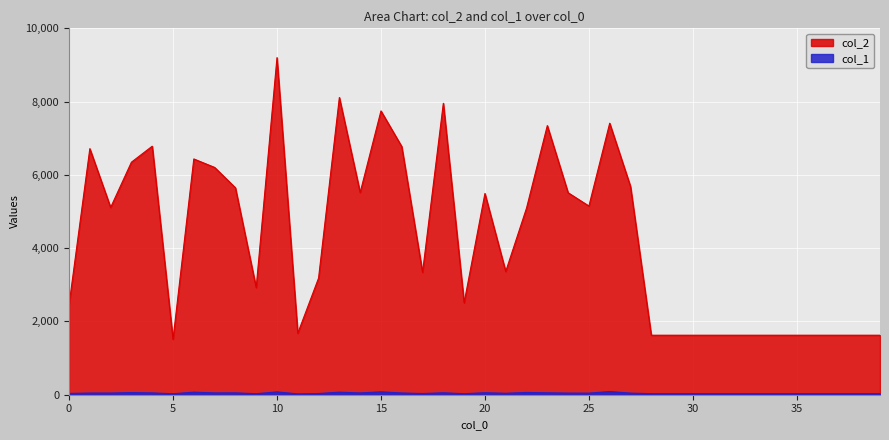

What is the difference between the maximum and minimum values in the col_1 series?

64